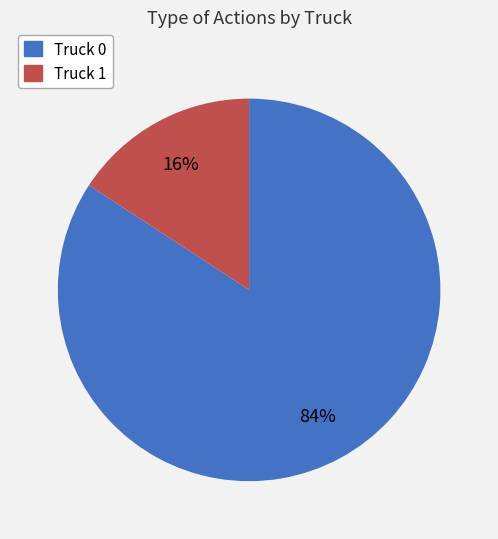

Which category has the smallest portion of the pie?

Truck 1